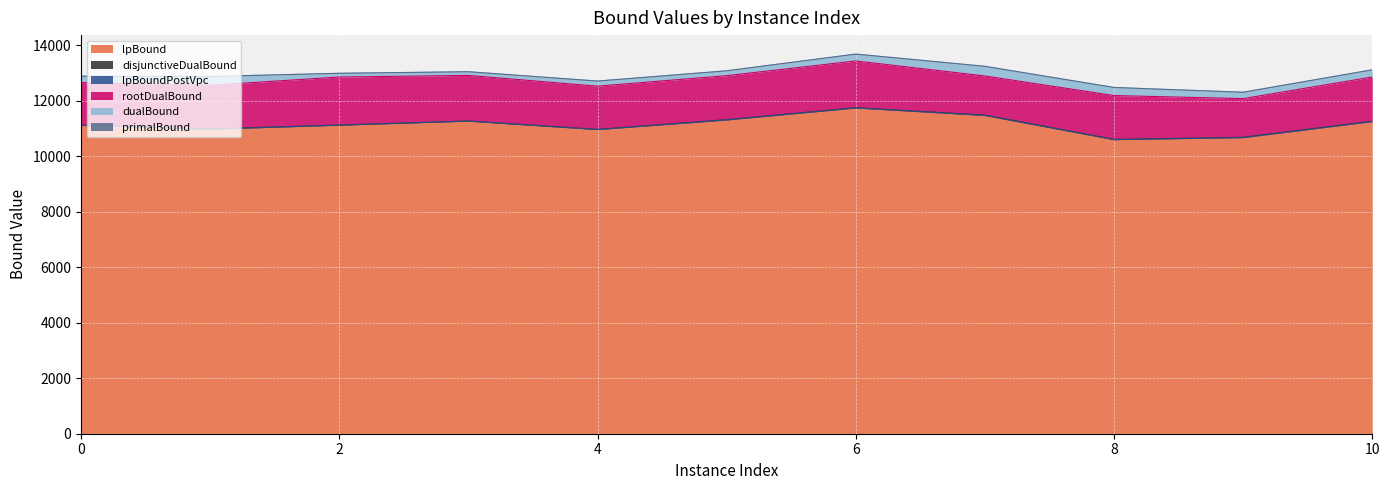

How many data points does each series have?

11